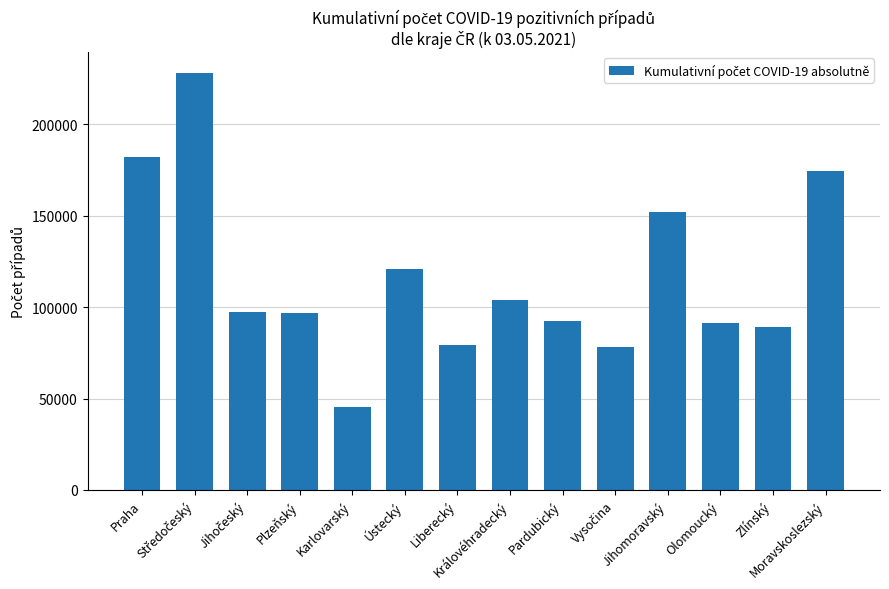

Are the bars horizontal?

No